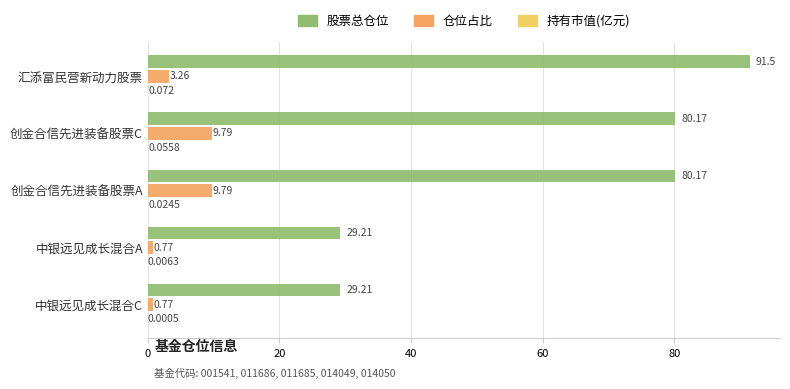

Is the value of 股票总仓位 at 创金合信先进装备股票A greater than the value of 仓位占比 at 创金合信先进装备股票A?

Yes